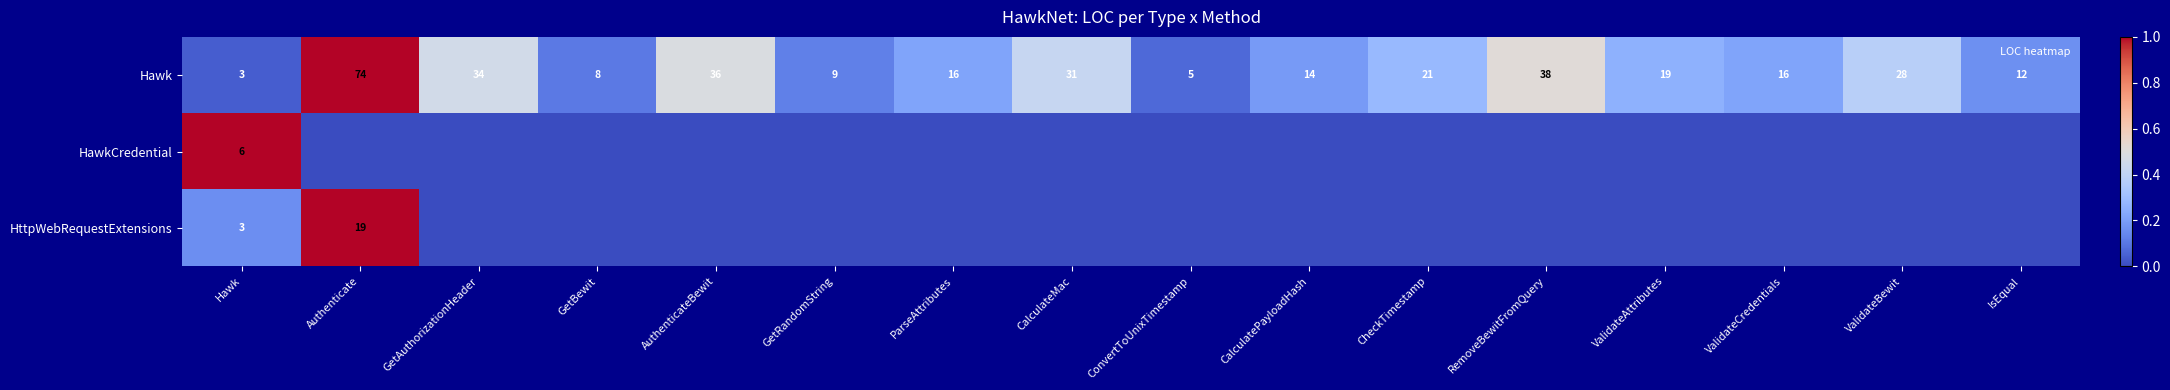

Which category has the lowest value across all series?

Authenticate